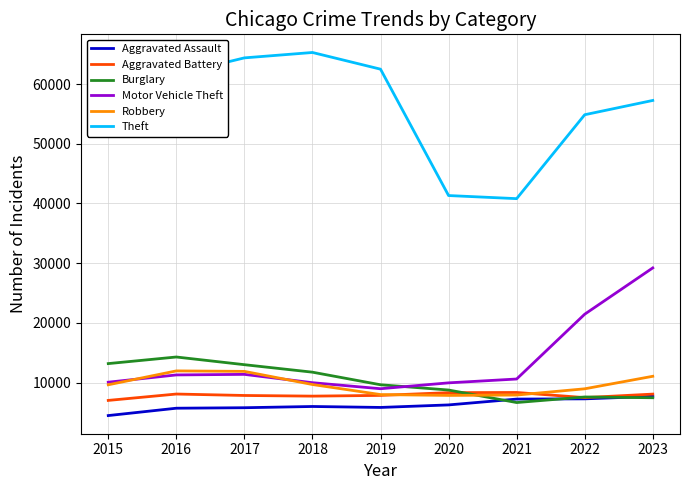

What is the approximate value of Burglary at 2018, to the nearest 100?

11700